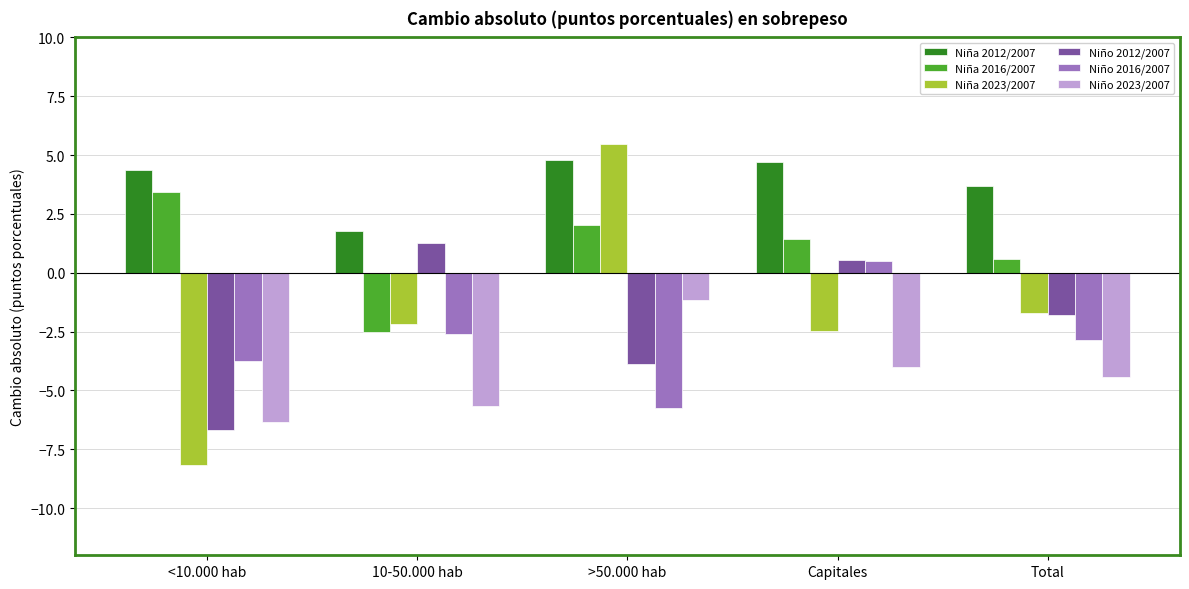

Which category has the highest value across all series?

>50.000 hab